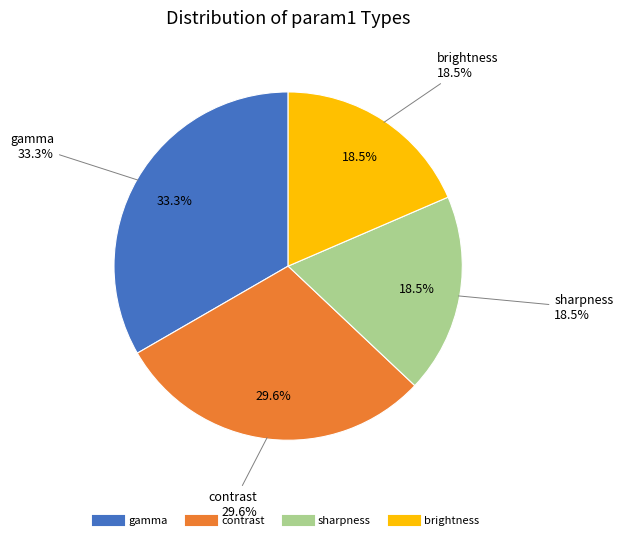

To the nearest percent, what is the difference between the largest and smallest slice percentages?

15%